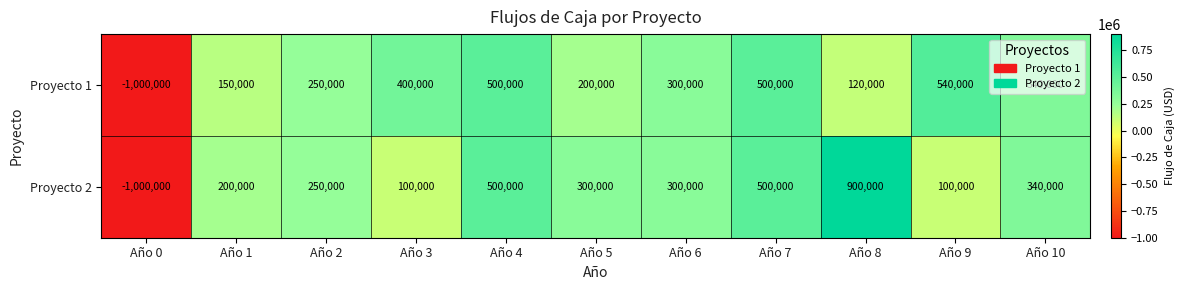

What is the spread (max minus min) of values at Año 8?

780000